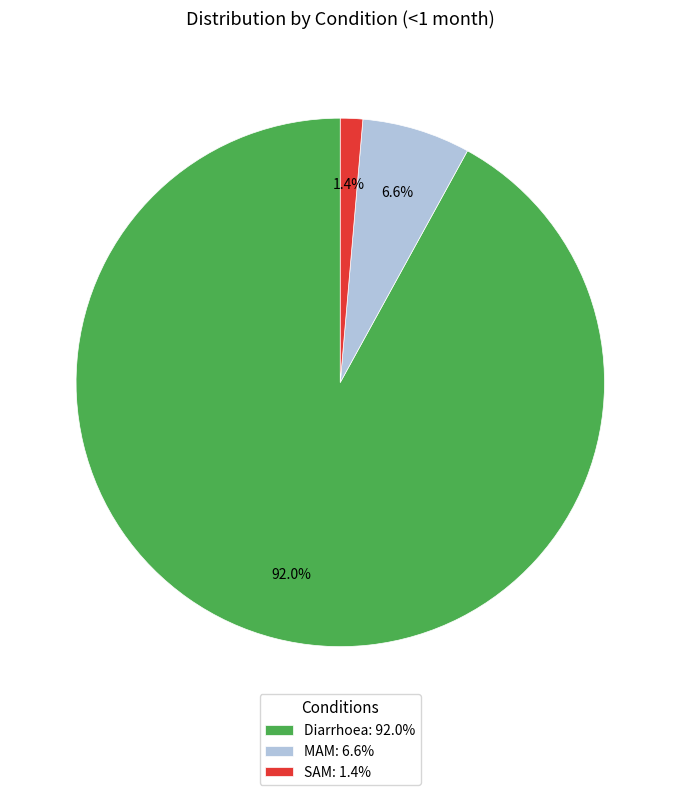

Between SAM: 1.4% and Diarrhoea: 92.0%, which is larger?

Diarrhoea: 92.0%